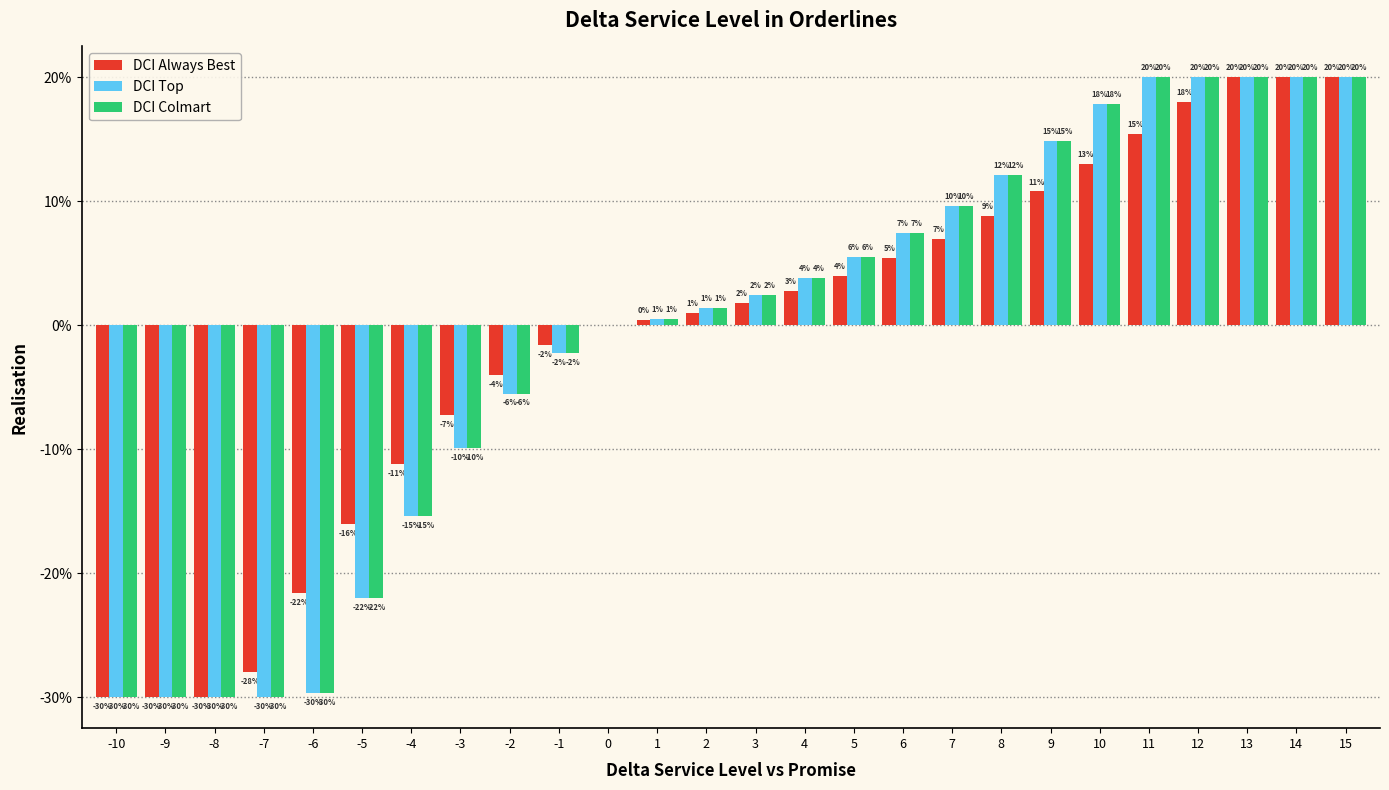

Rank the series by their maximum value, from lowest to highest.

DCI Always Best, DCI Top, DCI Colmart